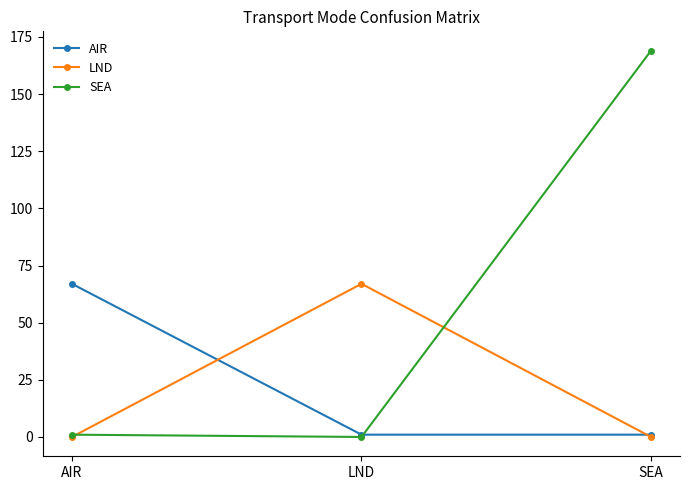

Which series has the largest range (max minus min)?

SEA